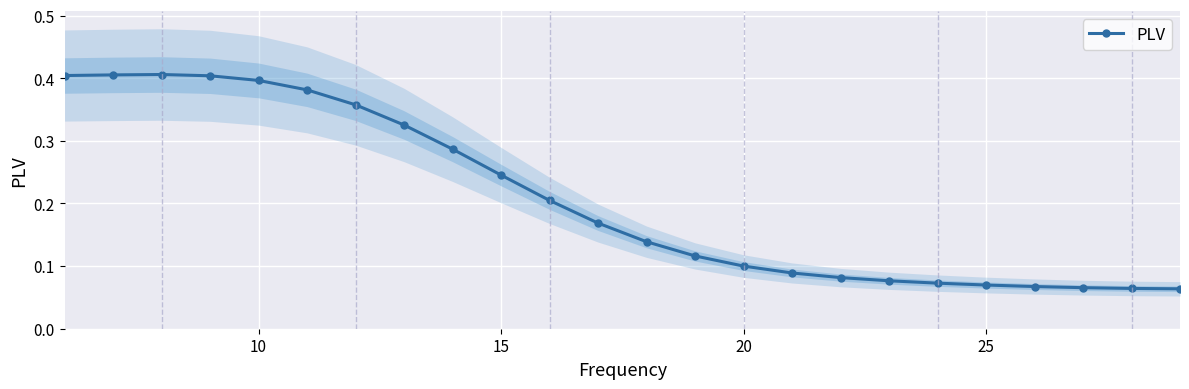

Reading right to left, transcribe all the data shown in this chart.

0.1	0.1	0.1	0.1	0.1	0.1	0.1	0.1	0.1	0.1	0.1	0.1	0.2	0.2	0.2	0.3	0.3	0.4	0.4	0.4	0.4	0.4	0.4	0.4